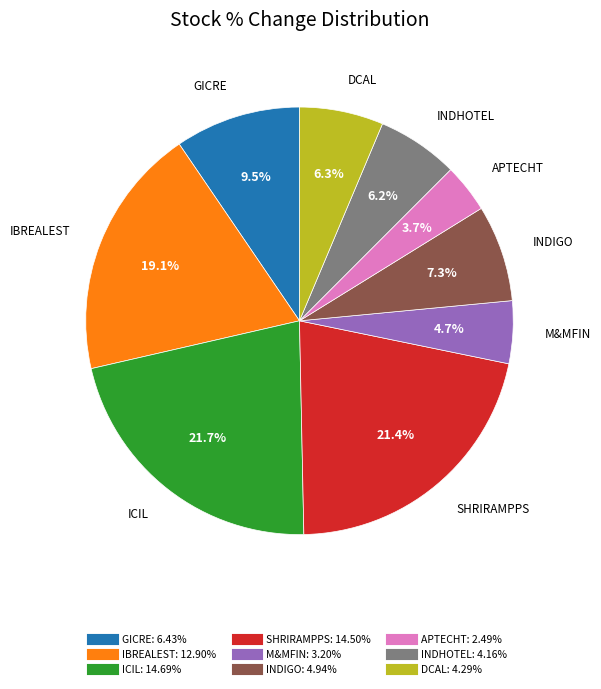

How many slices are in this pie chart?

9